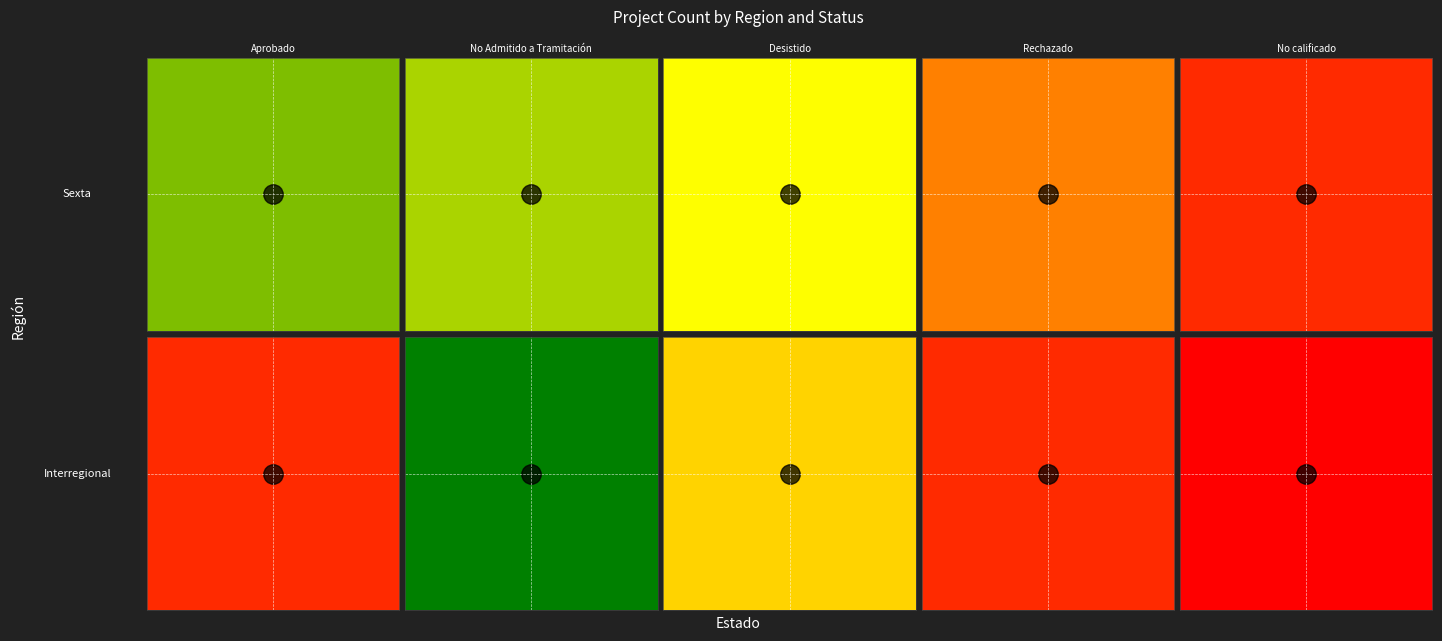

The No calificado series shows 0 at Interregional. True or false?

False